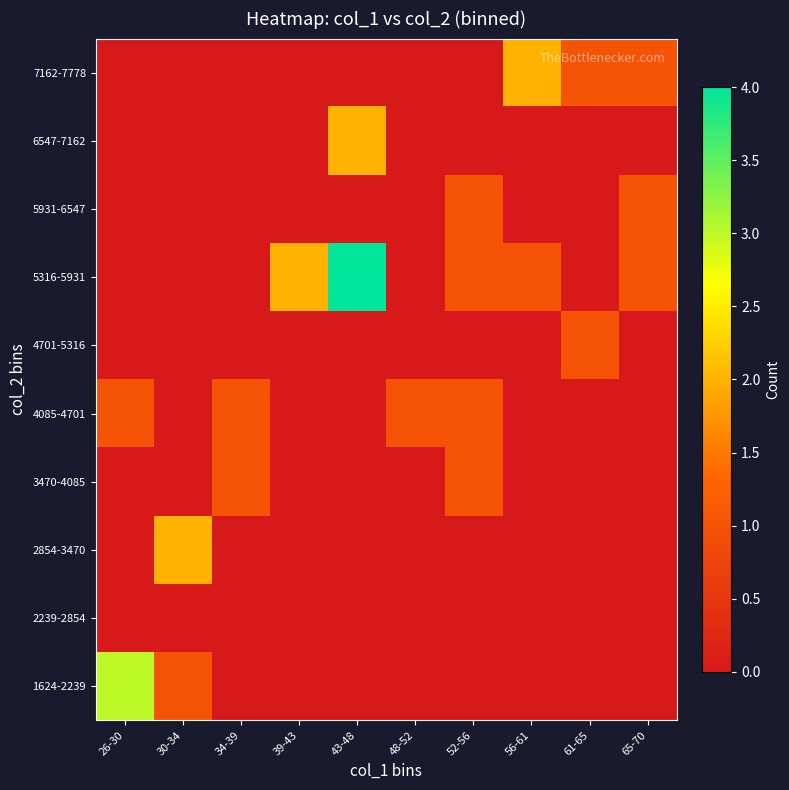

Reading right to left, what are all the values shown in this chart?

1624-2239: 65-70=0	61-65=0	56-61=0	52-56=0	48-52=0	43-48=0	39-43=0	34-39=0	30-34=1	26-30=3
2239-2854: 65-70=0	61-65=0	56-61=0	52-56=0	48-52=0	43-48=0	39-43=0	34-39=0	30-34=0	26-30=0
2854-3470: 65-70=0	61-65=0	56-61=0	52-56=0	48-52=0	43-48=0	39-43=0	34-39=0	30-34=2	26-30=0
3470-4085: 65-70=0	61-65=0	56-61=0	52-56=1	48-52=0	43-48=0	39-43=0	34-39=1	30-34=0	26-30=0
4085-4701: 65-70=0	61-65=0	56-61=0	52-56=1	48-52=1	43-48=0	39-43=0	34-39=1	30-34=0	26-30=1
4701-5316: 65-70=0	61-65=1	56-61=0	52-56=0	48-52=0	43-48=0	39-43=0	34-39=0	30-34=0	26-30=0
5316-5931: 65-70=1	61-65=0	56-61=1	52-56=1	48-52=0	43-48=4	39-43=2	34-39=0	30-34=0	26-30=0
5931-6547: 65-70=1	61-65=0	56-61=0	52-56=1	48-52=0	43-48=0	39-43=0	34-39=0	30-34=0	26-30=0
6547-7162: 65-70=0	61-65=0	56-61=0	52-56=0	48-52=0	43-48=2	39-43=0	34-39=0	30-34=0	26-30=0
7162-7778: 65-70=1	61-65=1	56-61=2	52-56=0	48-52=0	43-48=0	39-43=0	34-39=0	30-34=0	26-30=0